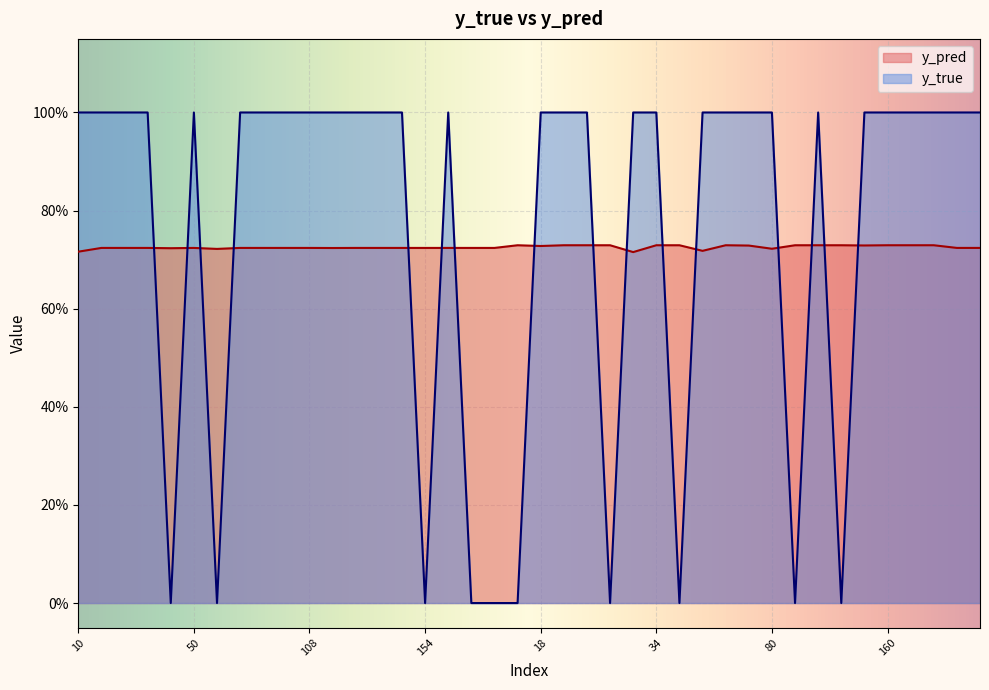

What is the difference between the maximum and minimum values in the y_true series?

1.0